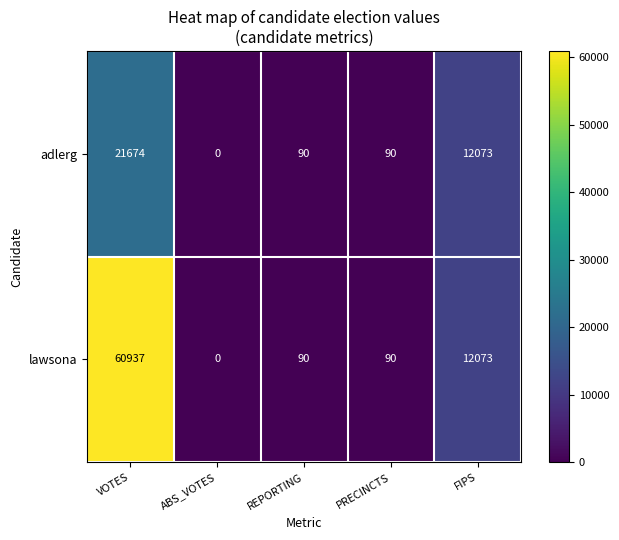

What value does the adlerg series have at VOTES?

21674